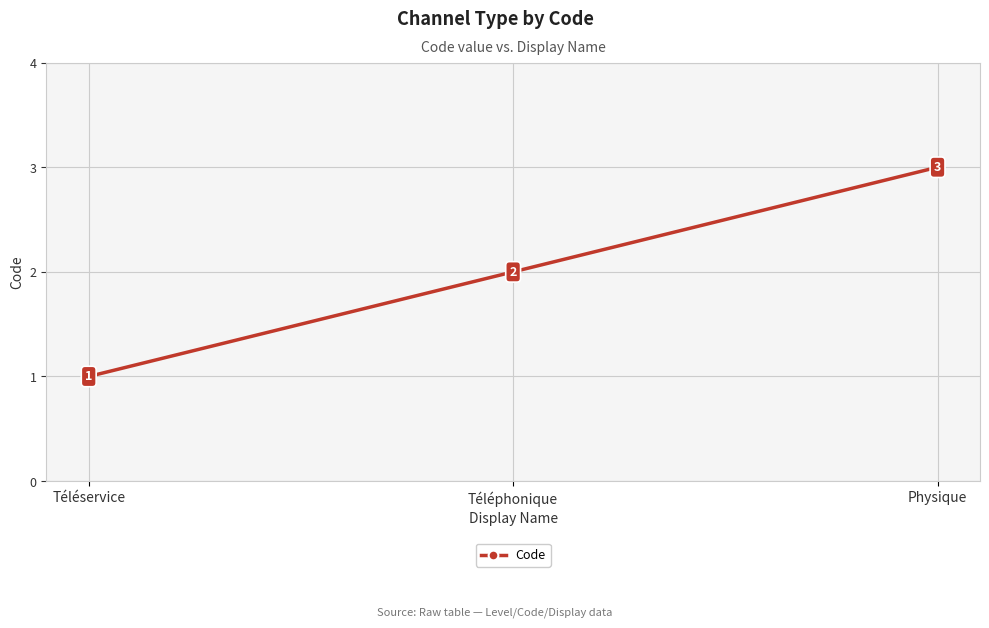

Reading right to left, what are all the values shown in this chart?

Physique=3	Téléphonique=2	Téléservice=1